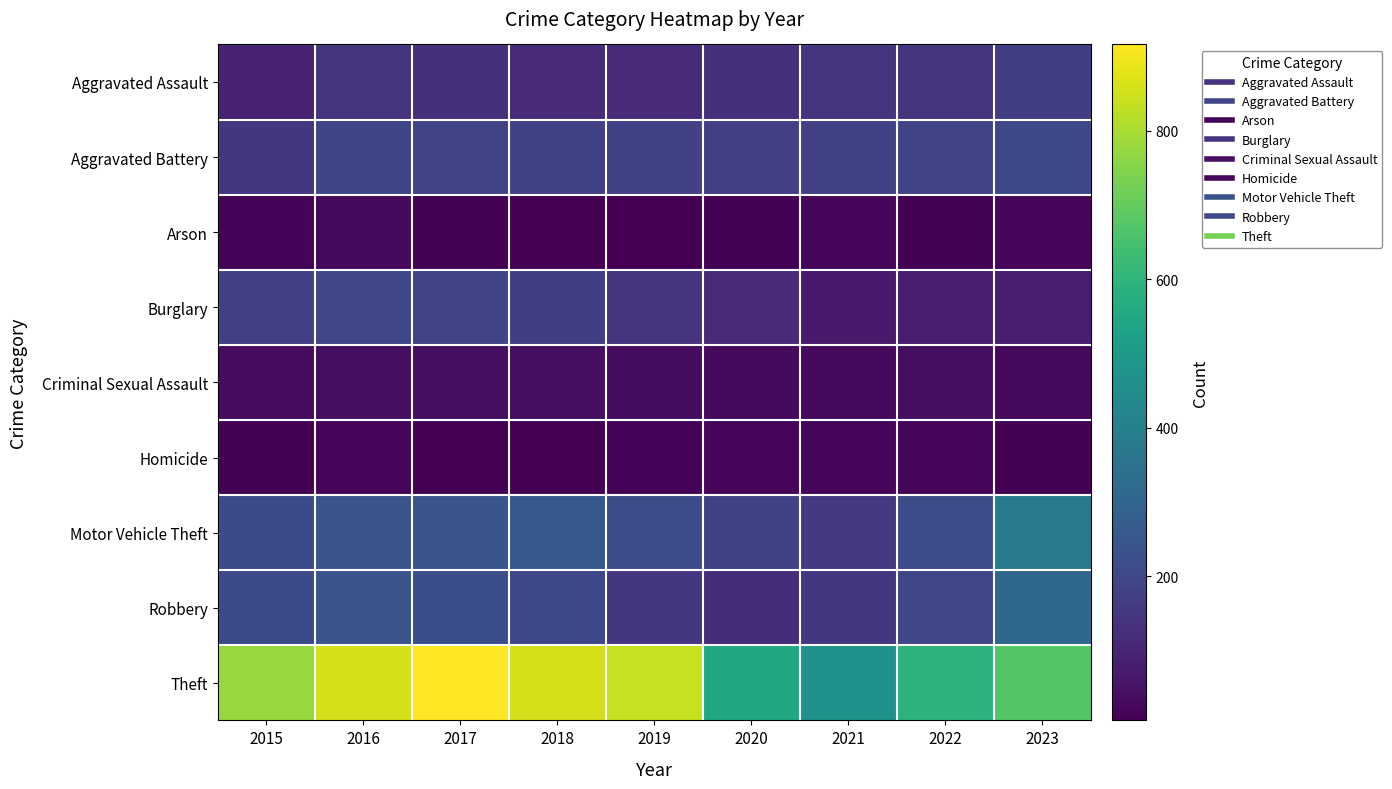

Which series has the widest spread of values?

Theft